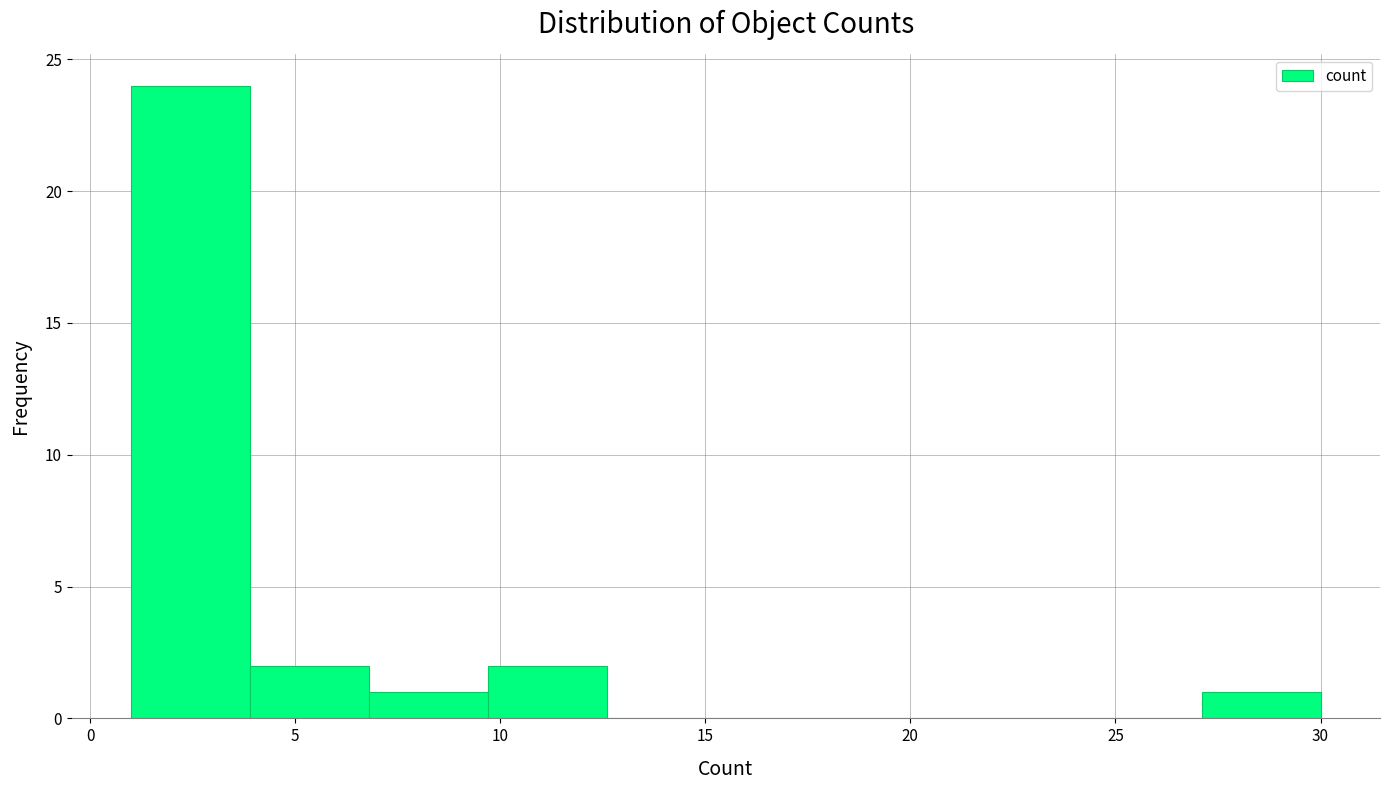

What is the height of the bar covering 3.9 to 6.8 on the x-axis? Neither the bar edges nor the heights are printed on the chart, so give them approximately, as read against the axes.

2